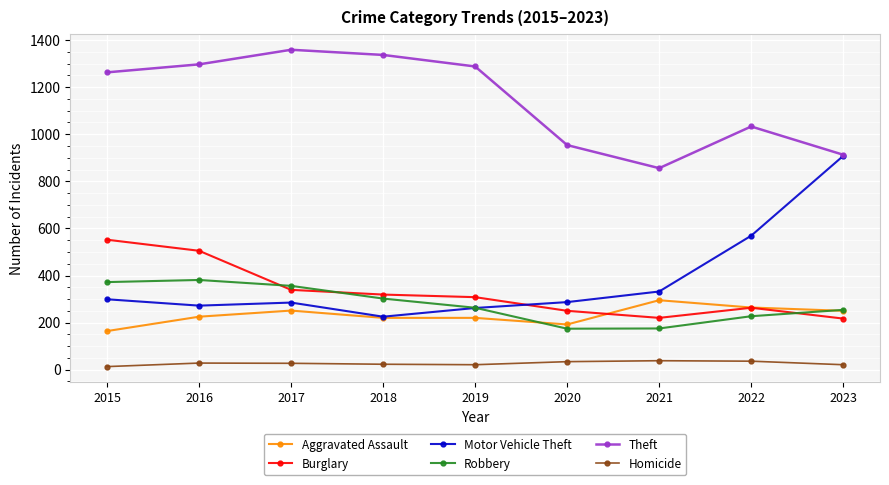

What is the sum of all Burglary values?

2973